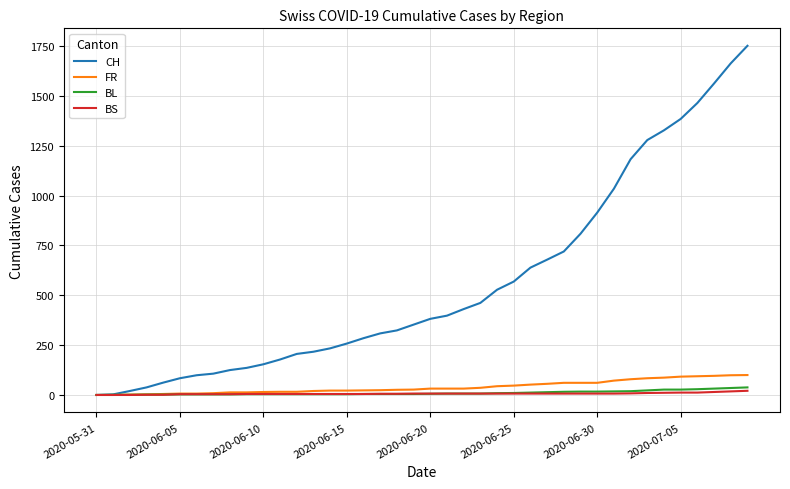

What is the highest value of the FR series?

100